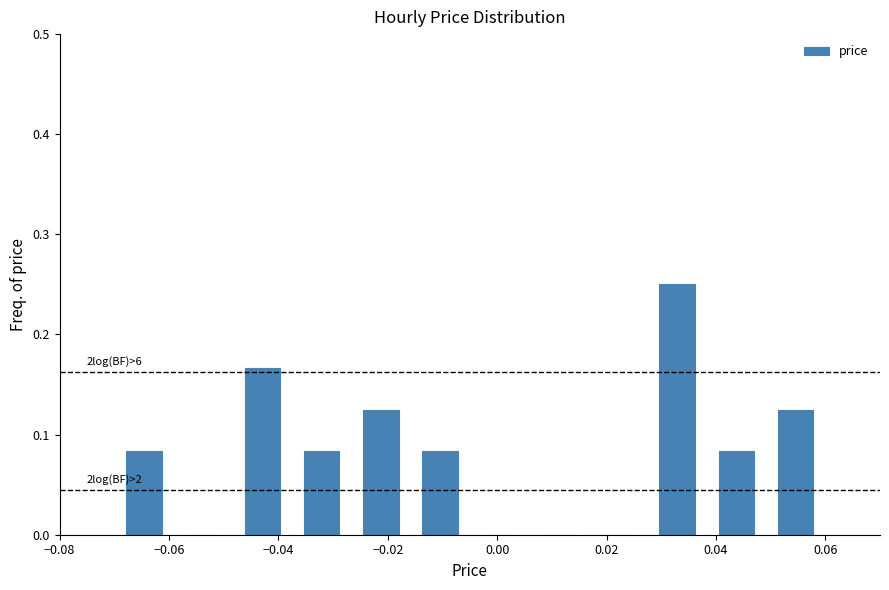

Which range on the x-axis has the tallest bar?

0.028 to 0.038